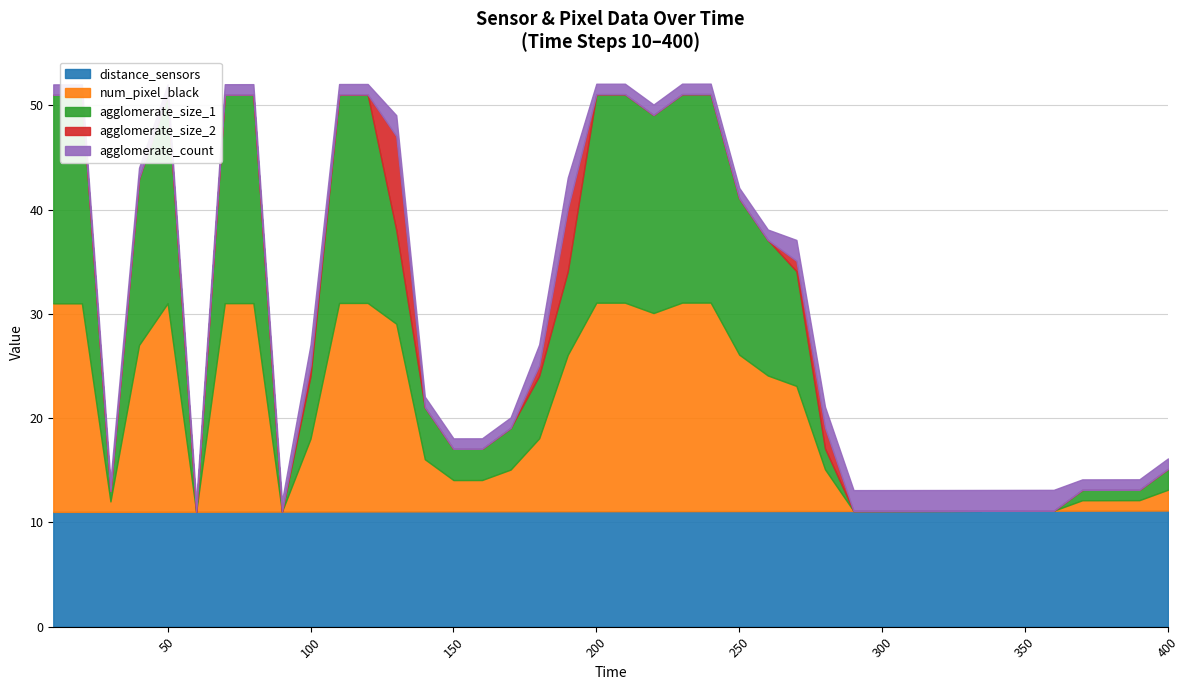

What is the difference between the highest and lowest values at 200?

20.0